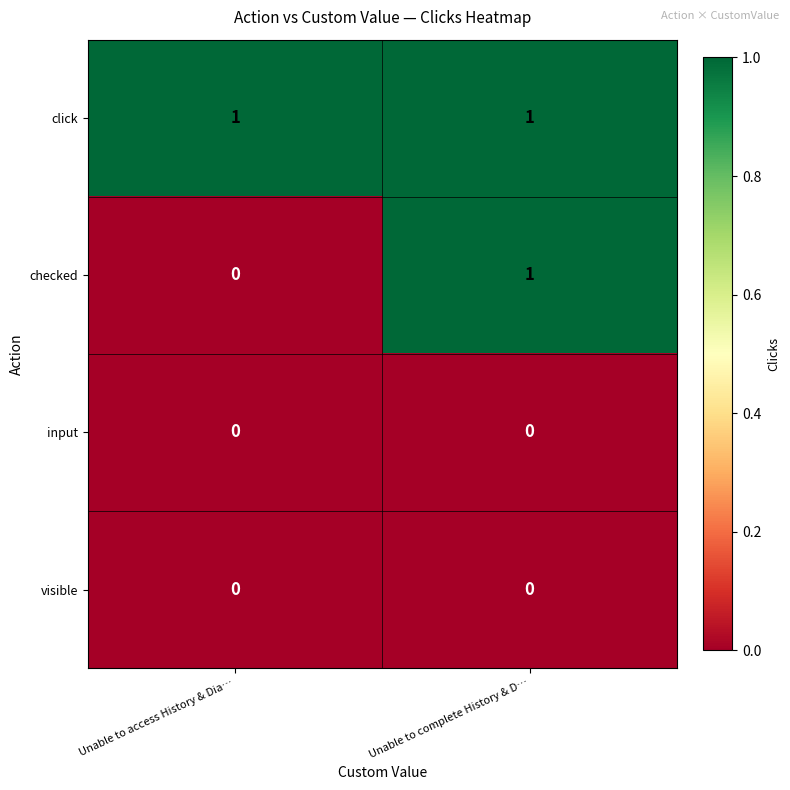

What is the difference between the highest and lowest values at Unable to complete History & D…?

1